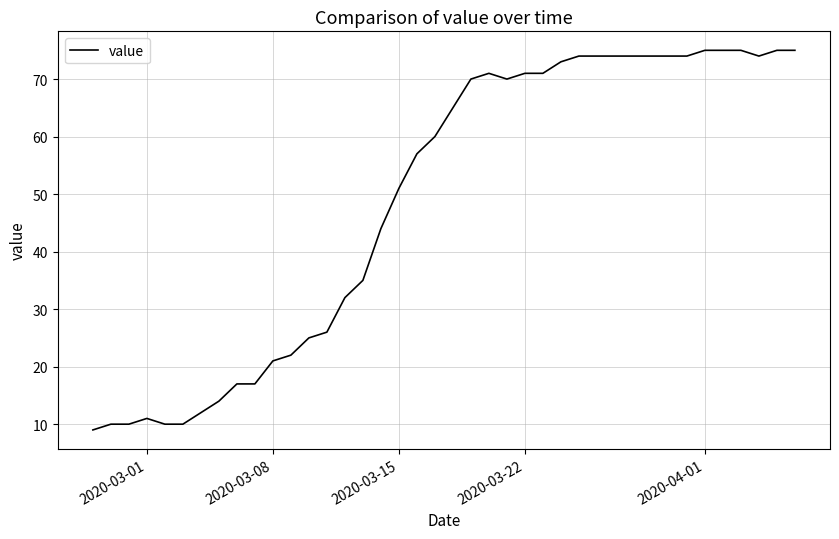

What is the smallest value displayed?

9